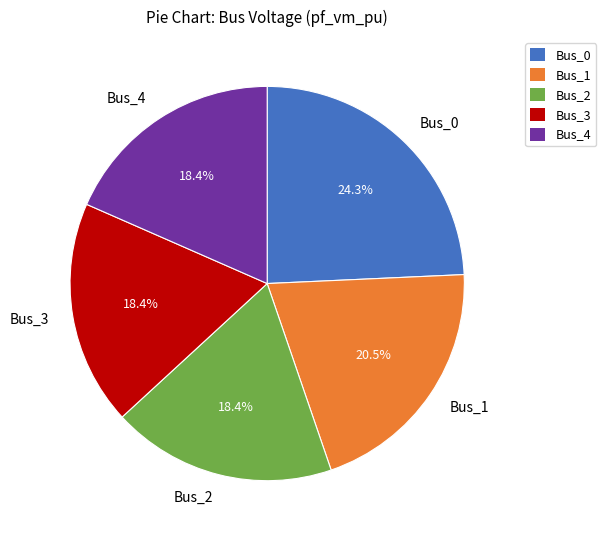

The Bus_3 slice represents 5% of the pie. True or false?

False